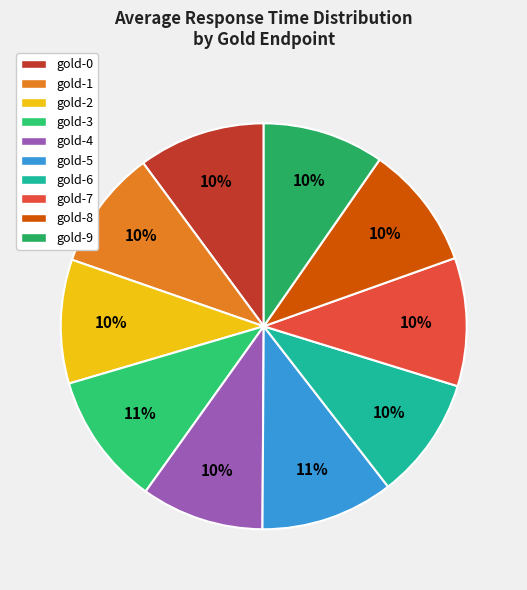

How many segments does this pie chart have?

10